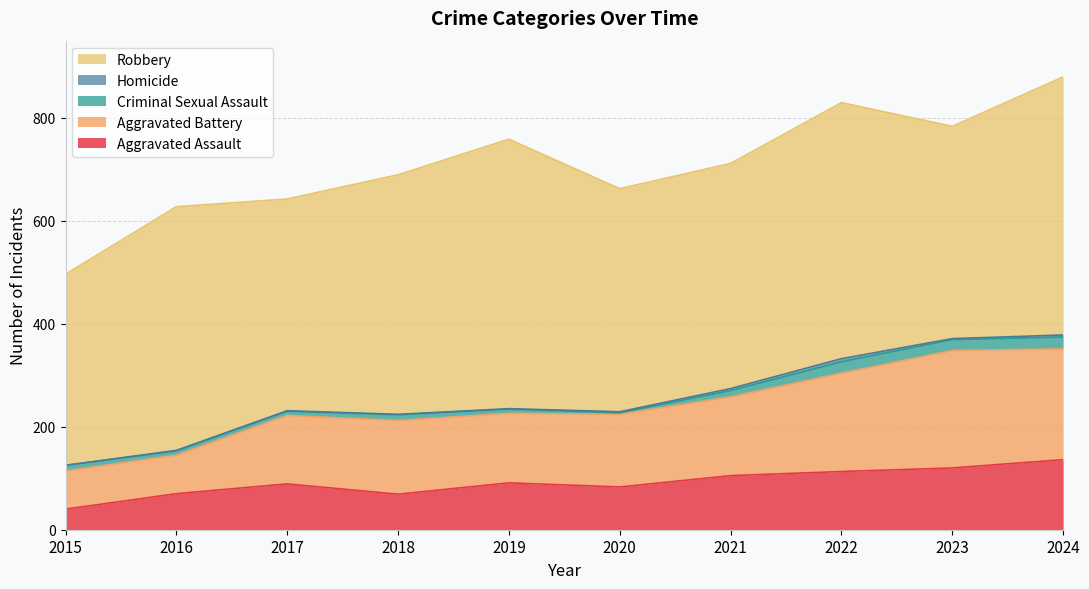

What is the value of the Robbery point at the 4th from the left?

465